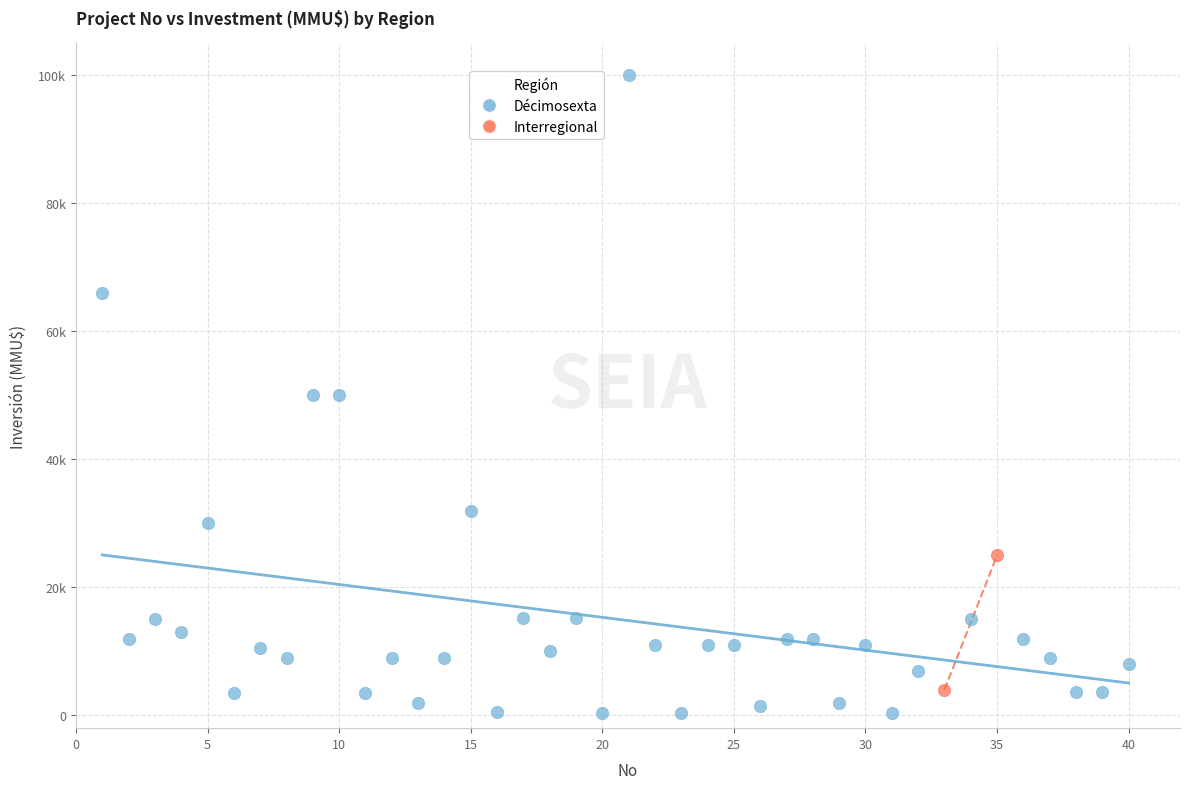

What are all the series names shown in the legend?

Décimosexta, Interregional